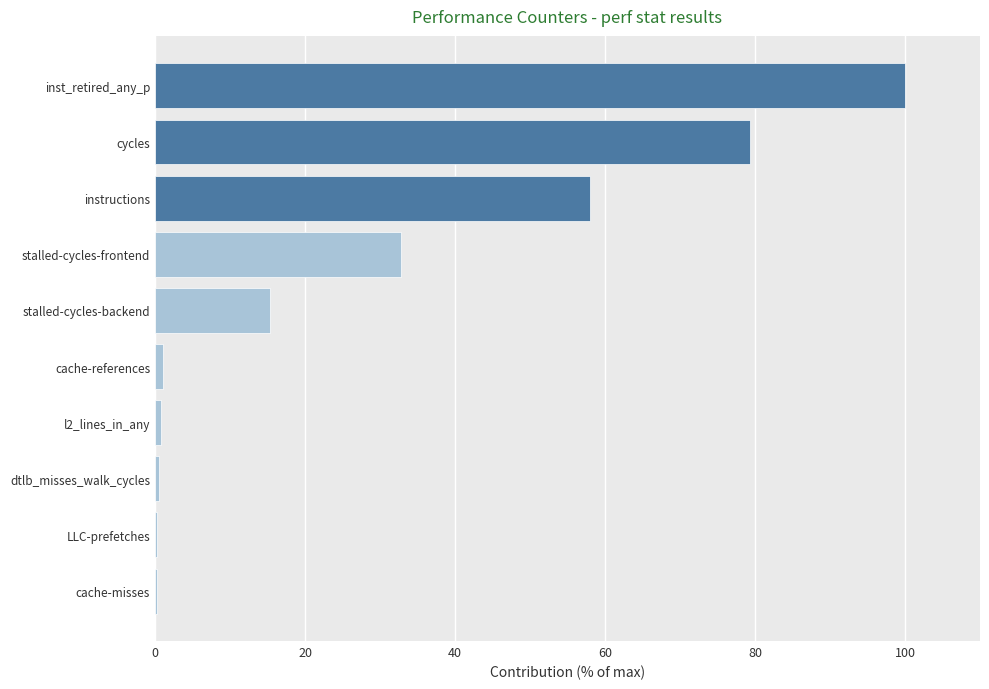

At which label is the value closest to 50?

instructions